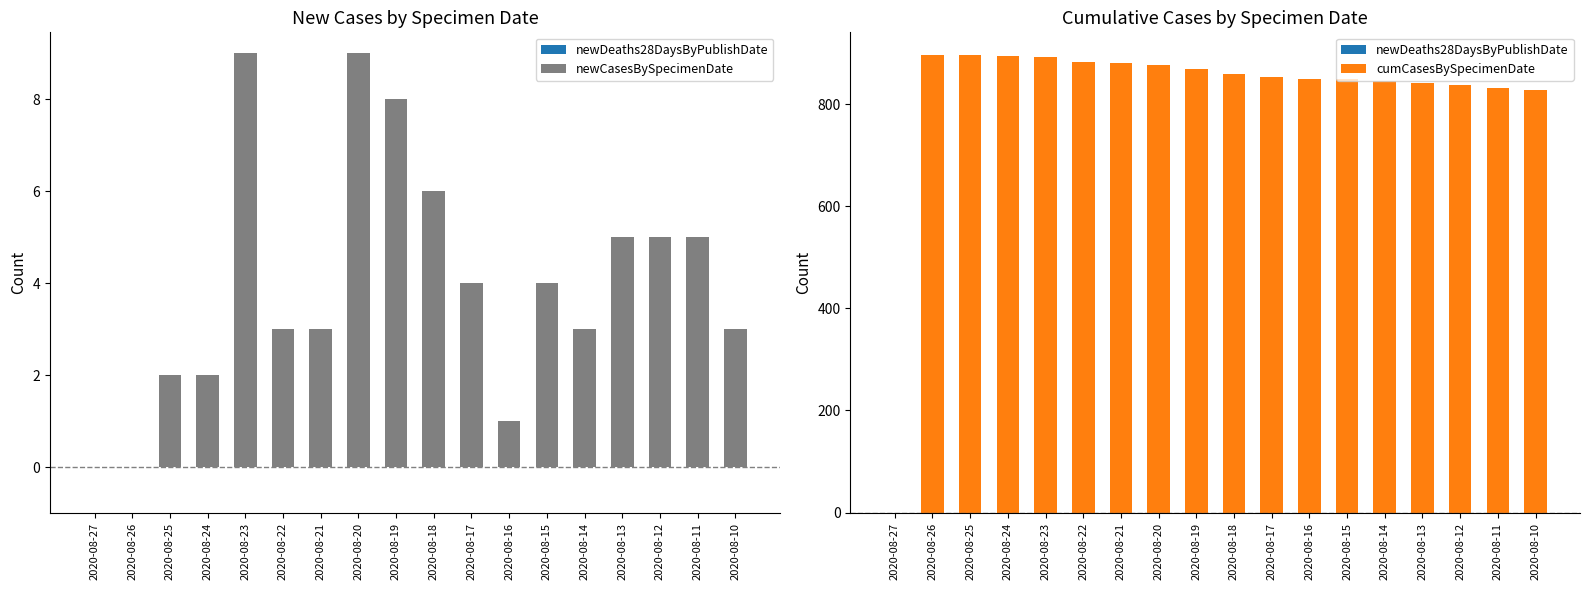

Reading left to right, list all the values displayed in this chart.

newDeaths28DaysByPublishDate: 2020-08-27=0	2020-08-26=0	2020-08-25=0	2020-08-24=0	2020-08-23=0	2020-08-22=0	2020-08-21=0	2020-08-20=0	2020-08-19=0	2020-08-18=0	2020-08-17=0	2020-08-16=0	2020-08-15=0	2020-08-14=0	2020-08-13=0	2020-08-12=0	2020-08-11=0	2020-08-10=0
newCasesBySpecimenDate: 2020-08-27=0	2020-08-26=0	2020-08-25=2	2020-08-24=2	2020-08-23=9	2020-08-22=3	2020-08-21=3	2020-08-20=9	2020-08-19=8	2020-08-18=6	2020-08-17=4	2020-08-16=1	2020-08-15=4	2020-08-14=3	2020-08-13=5	2020-08-12=5	2020-08-11=5	2020-08-10=3
cumCasesBySpecimenDate: 2020-08-27=0	2020-08-26=896	2020-08-25=896	2020-08-24=894	2020-08-23=892	2020-08-22=883	2020-08-21=880	2020-08-20=877	2020-08-19=868	2020-08-18=860	2020-08-17=854	2020-08-16=850	2020-08-15=849	2020-08-14=845	2020-08-13=842	2020-08-12=837	2020-08-11=832	2020-08-10=827